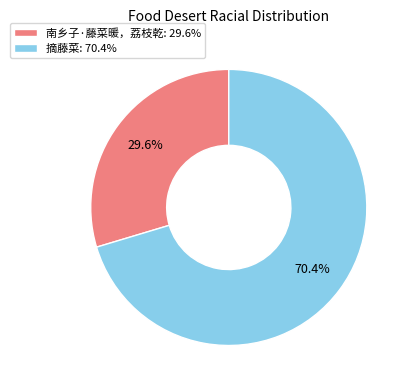

True or false: 摘藤菜 accounts for 70% of the total.

True